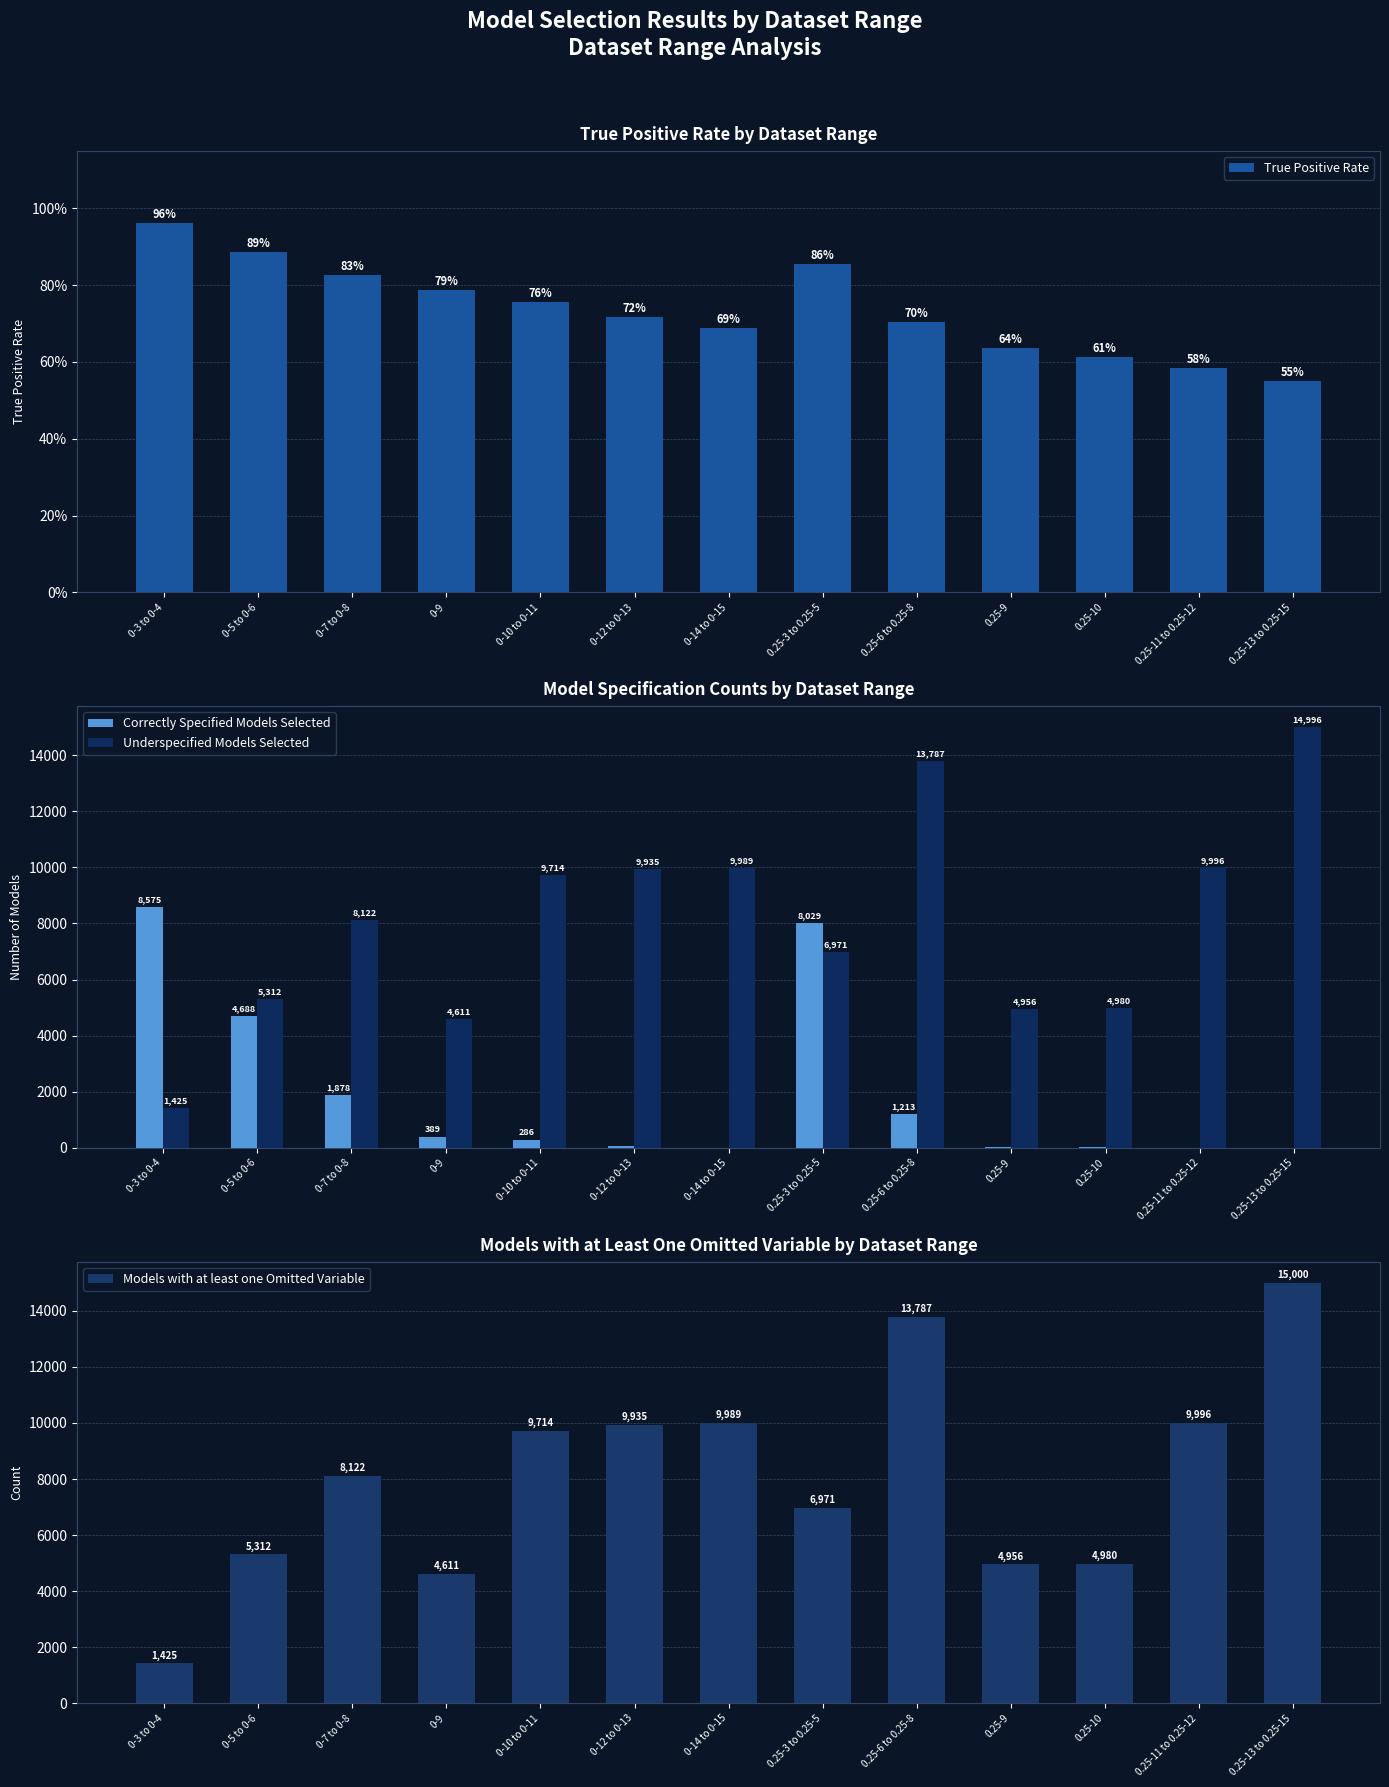

Does the chart contain stacked bars?

No